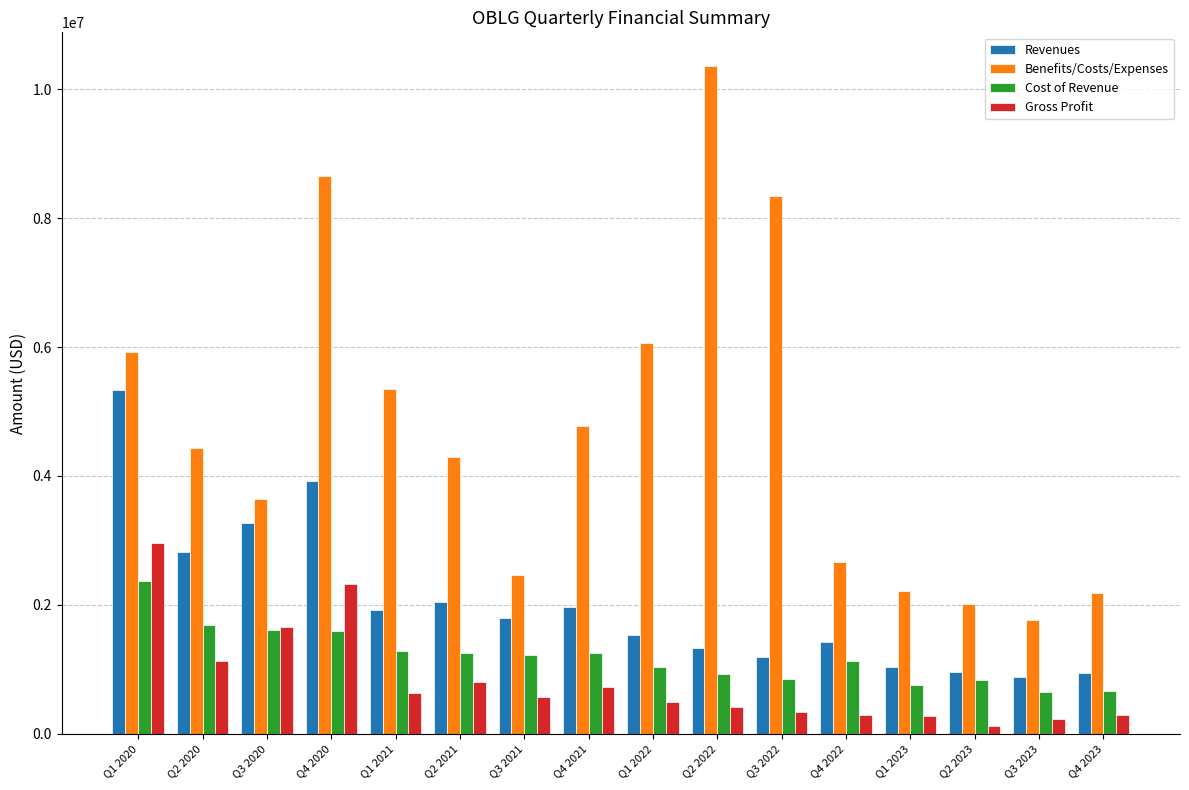

What is the difference between the Cost of Revenue values at Q2 2022 and Q3 2020?

686000